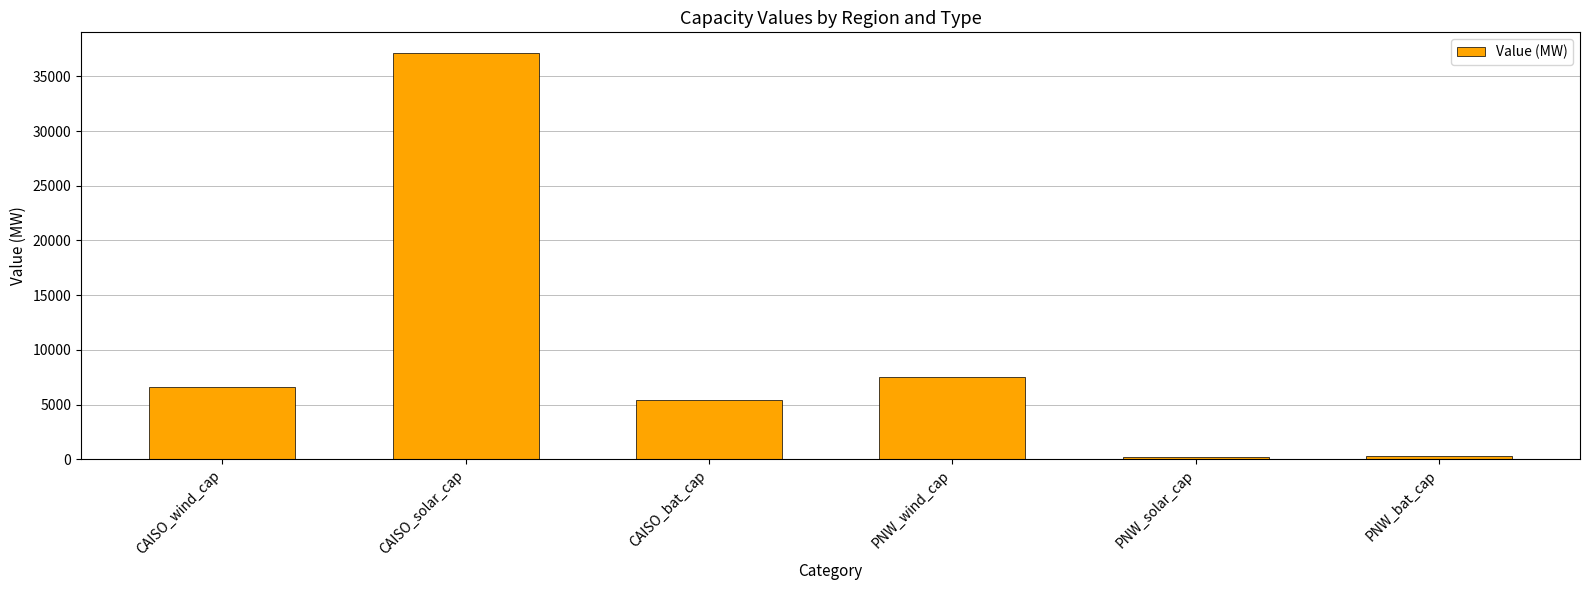

The value at PNW_bat_cap is 322.7. True or false?

True